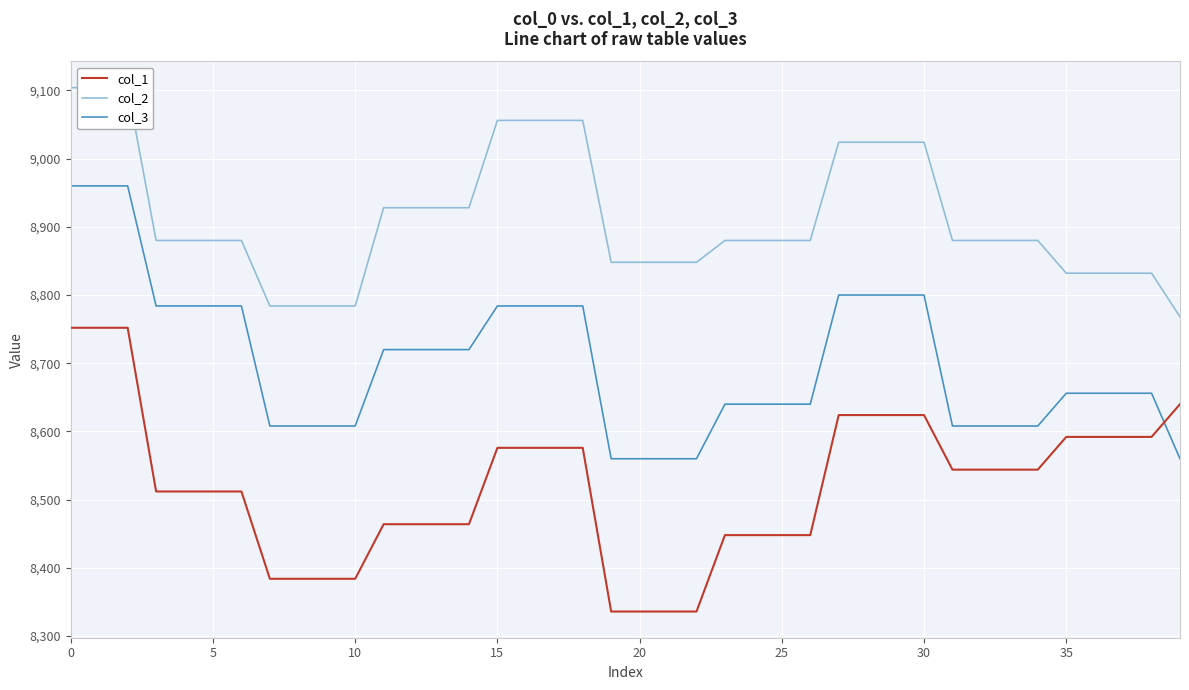

True or false: col_1 and col_2 intersect in this chart.

False